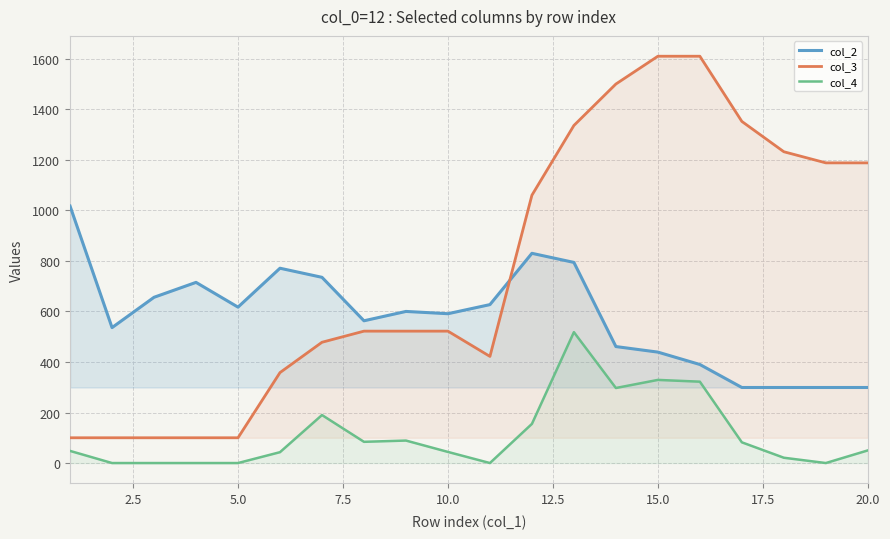

Which series has the largest range (max minus min)?

col_3